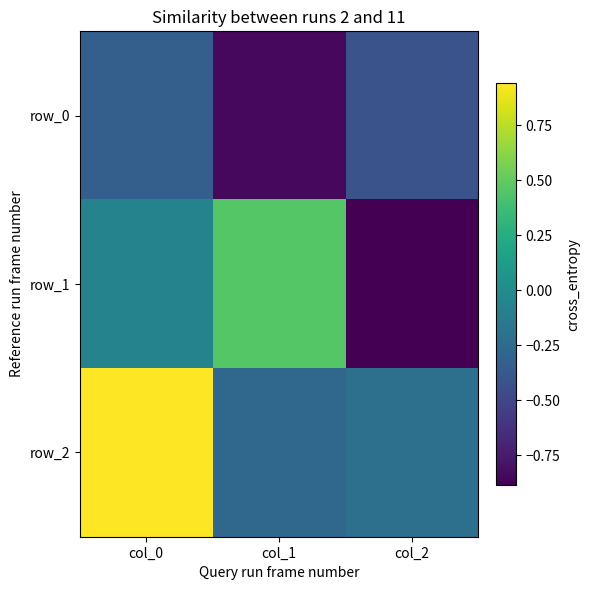

Between col_2 and col_1, which is larger?

col_2